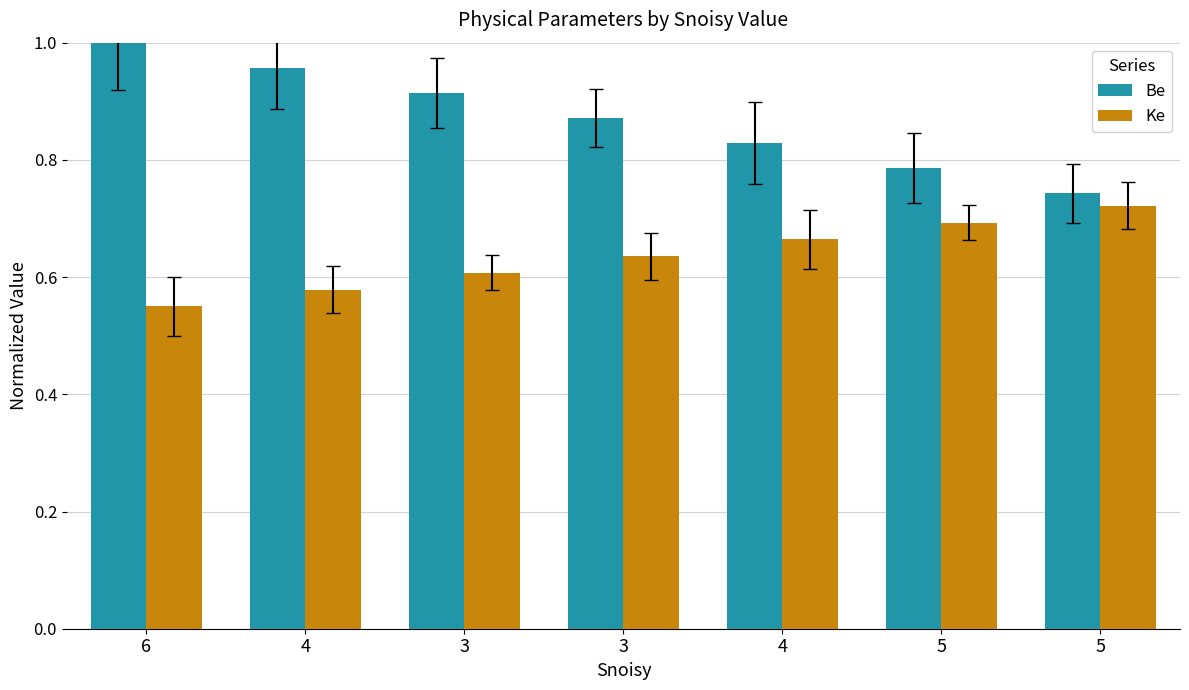

Reading left to right, extract all data points from this chart.

Be: 1.0	1.0	0.9	0.9	0.8	0.8	0.7
Ke: 0.6	0.6	0.6	0.6	0.7	0.7	0.7